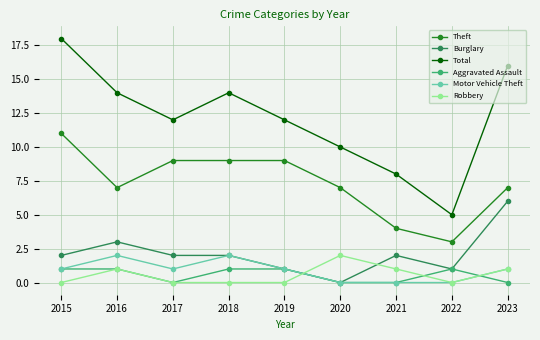

The value of Theft at 2017 is 14. True or false?

False